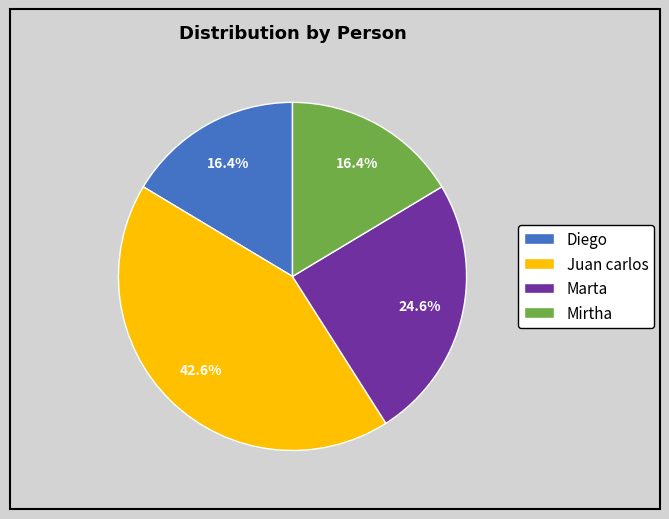

Approximately how many times larger is the value at Mirtha compared to Diego?

1.0